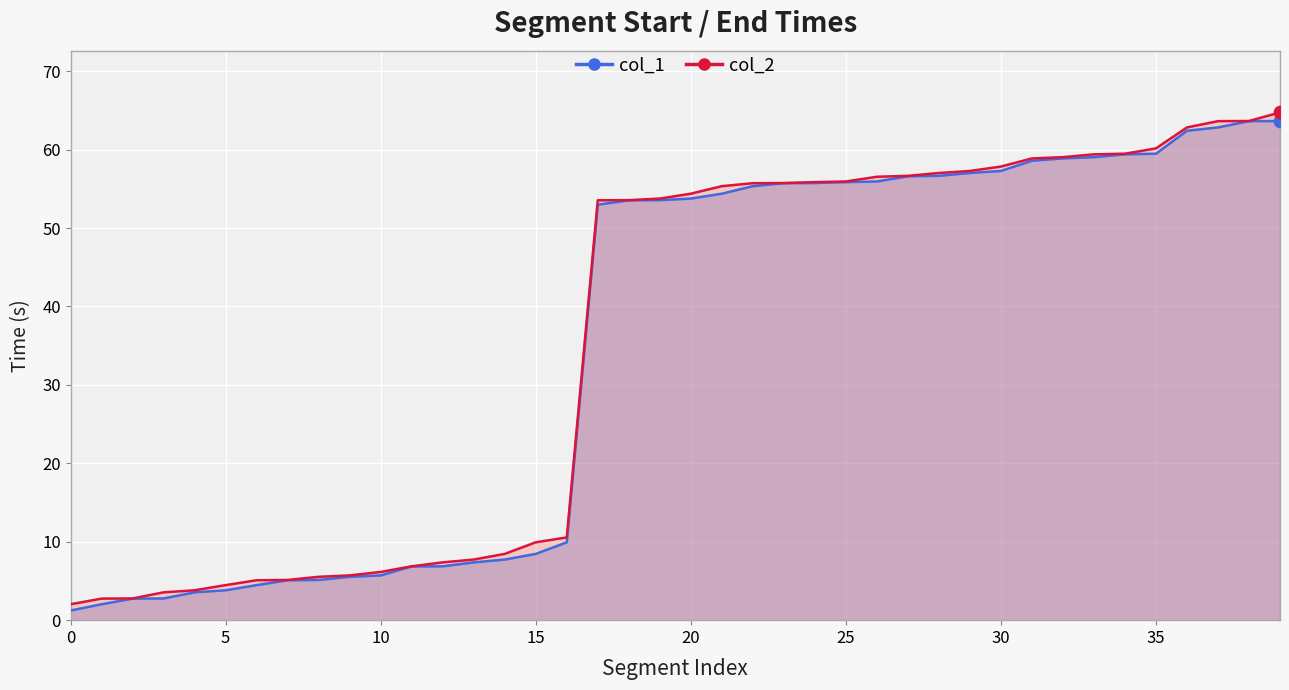

Which series has the widest spread of Y values?

col_2